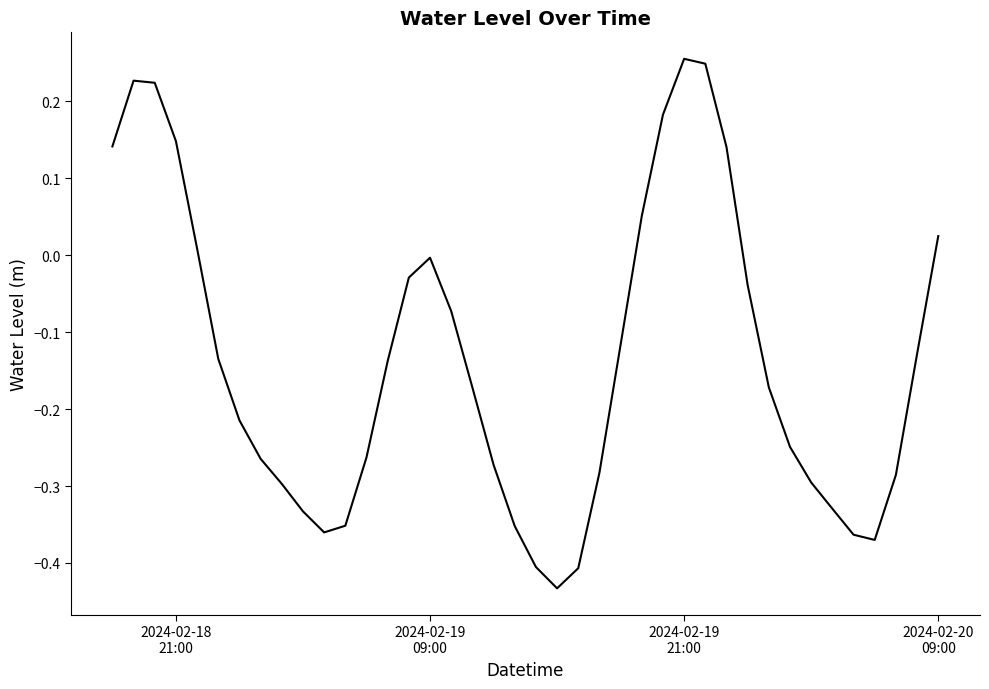

Where does the data first go above 0?

2024-02-18
21:00